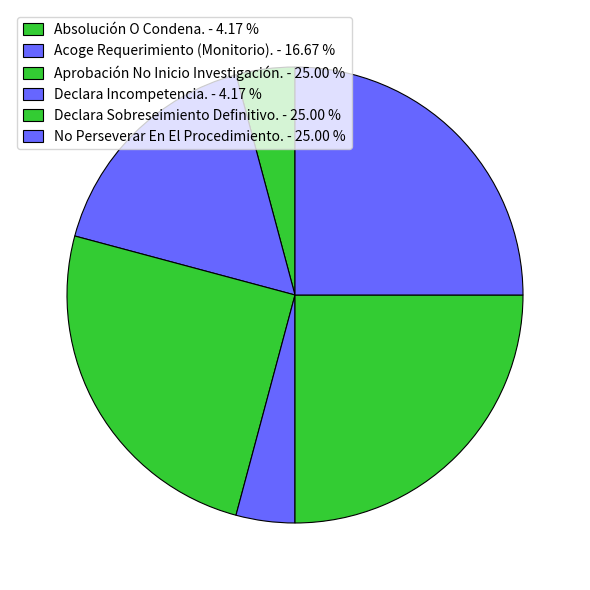

To the nearest percent, what is the difference between the largest and smallest slice percentages?

21%